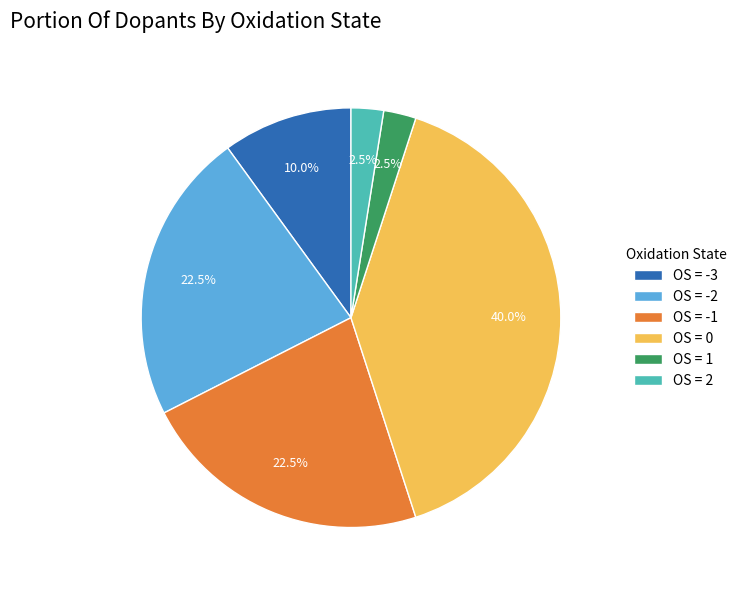

To the nearest percent, what is the average slice percentage?

17%